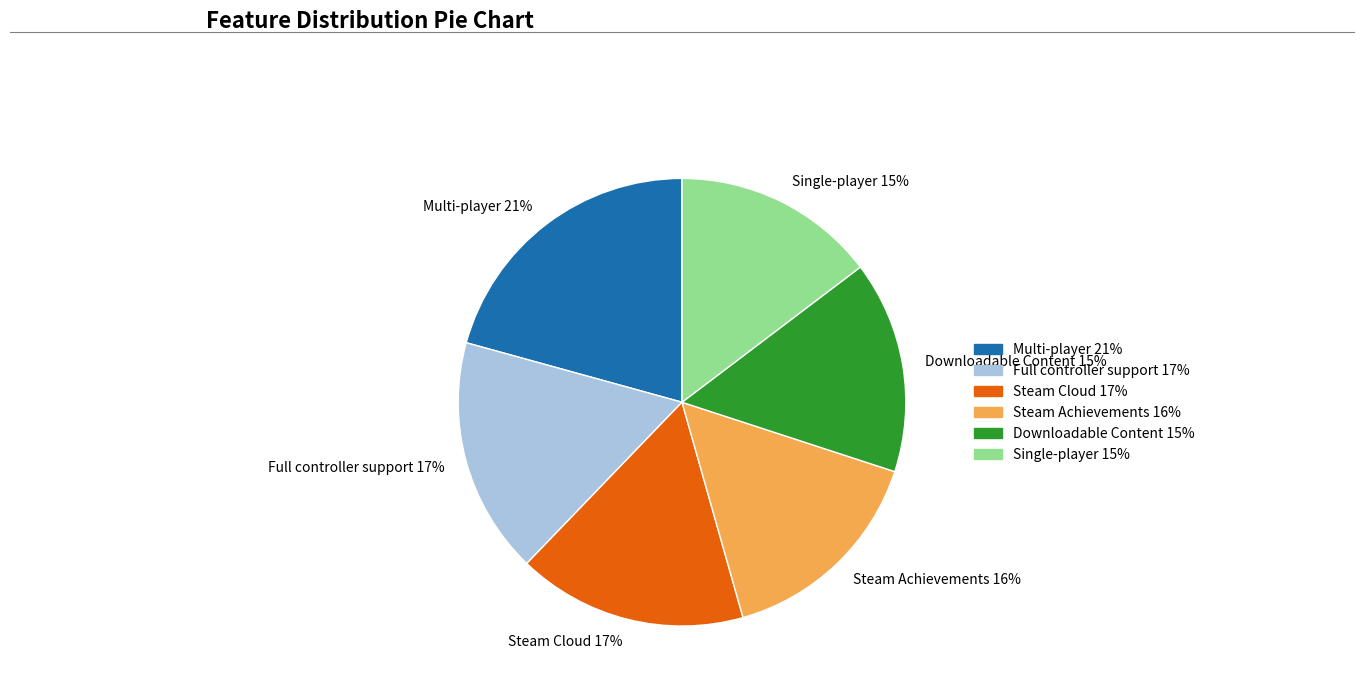

To the nearest percent, what portion does Steam Cloud 17% represent?

17%